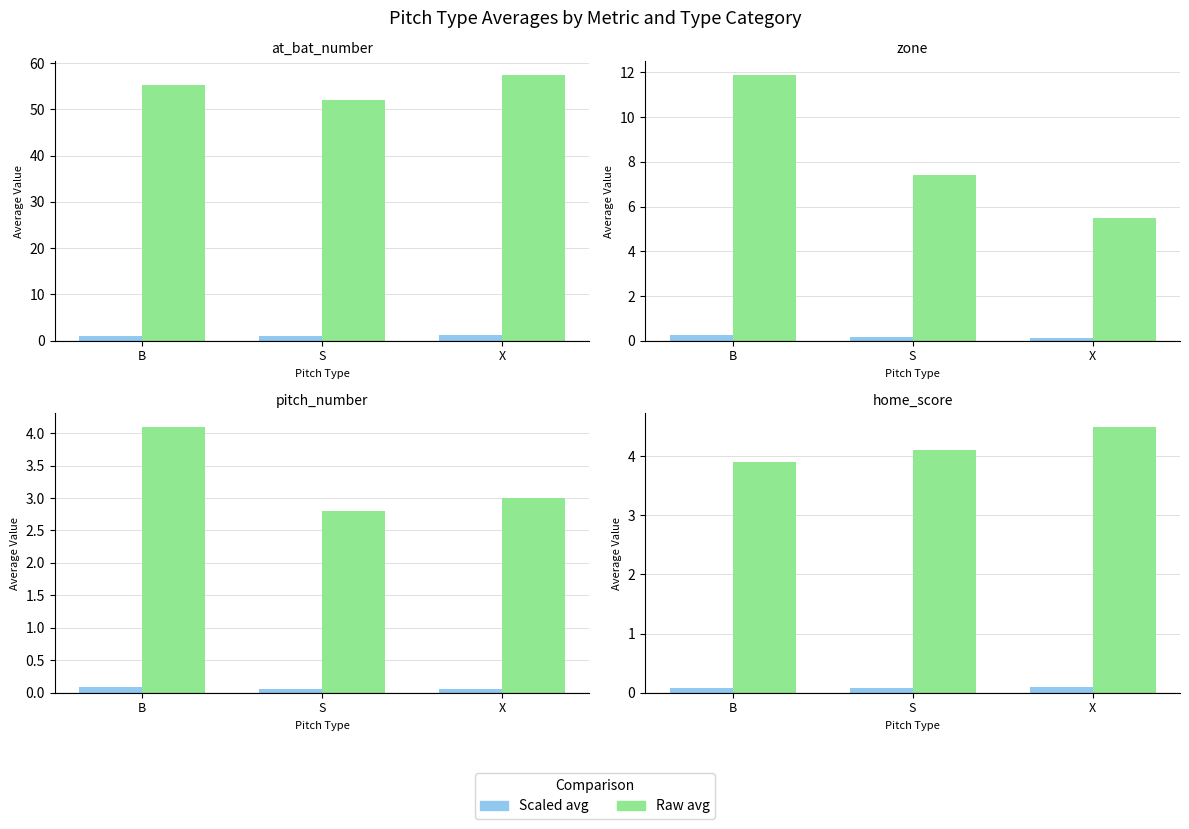

Does the chart contain stacked bars?

No